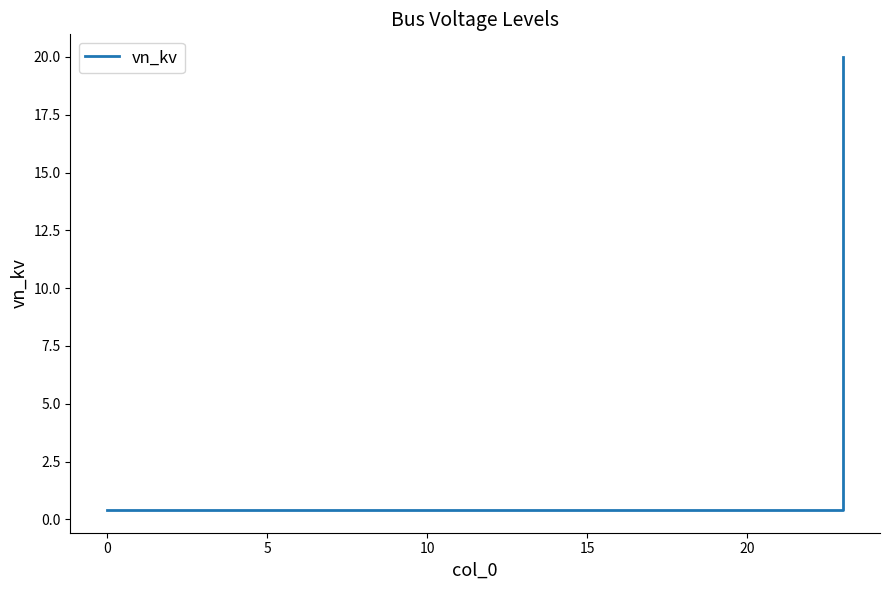

What is the maximum value shown in the chart?

20.0